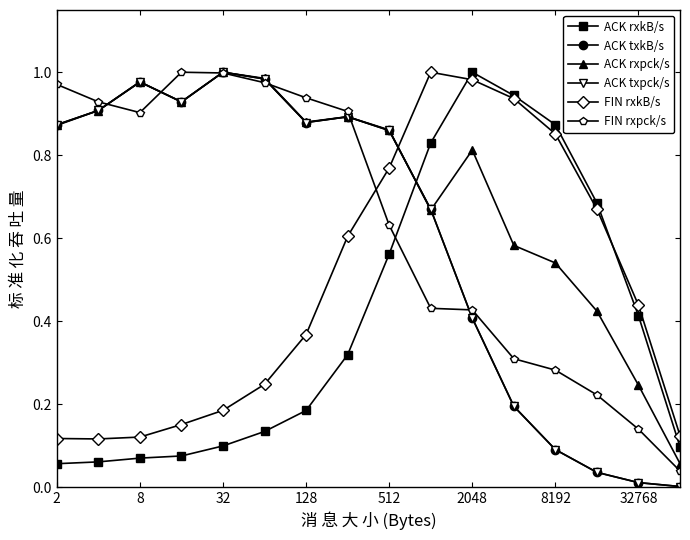

Which series has the largest total across all categories?

ACK rxpck/s